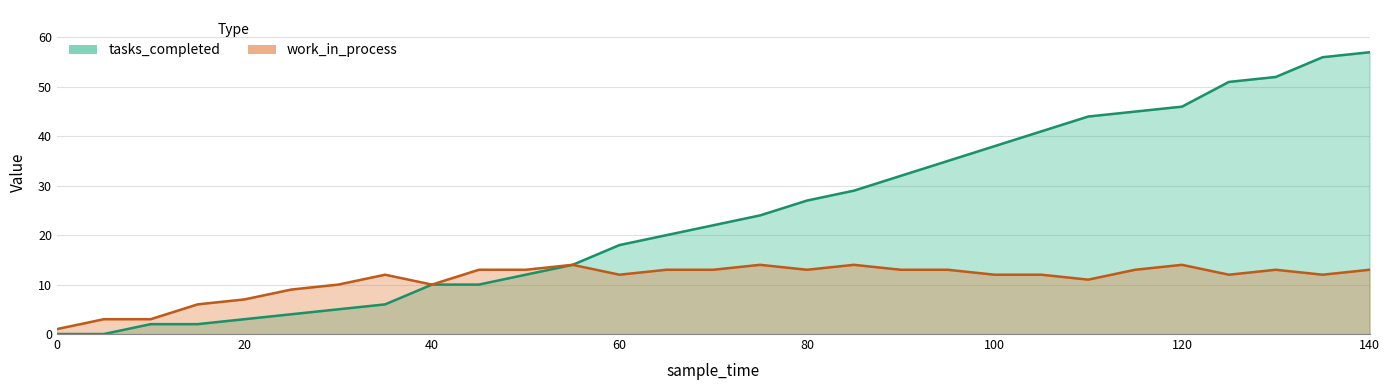

What is the spread (max minus min) of values at 45?

3